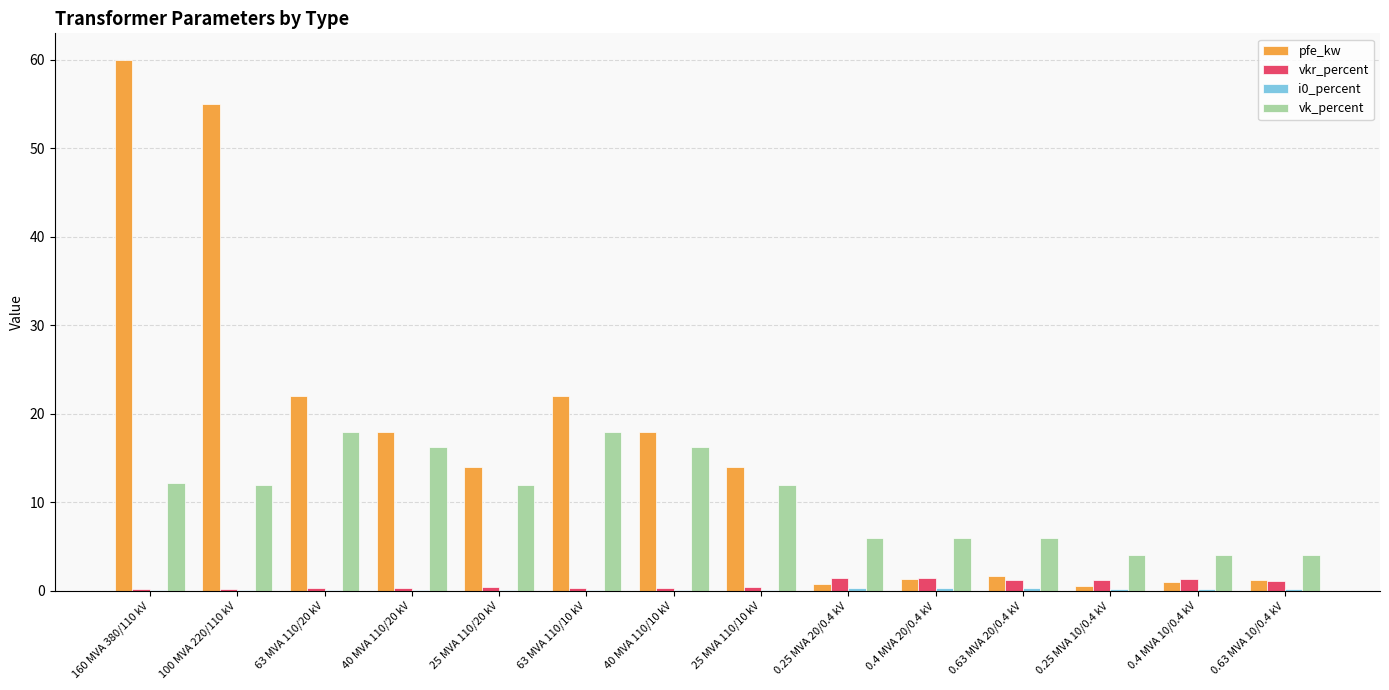

What is the maximum value shown in the chart?

60.0